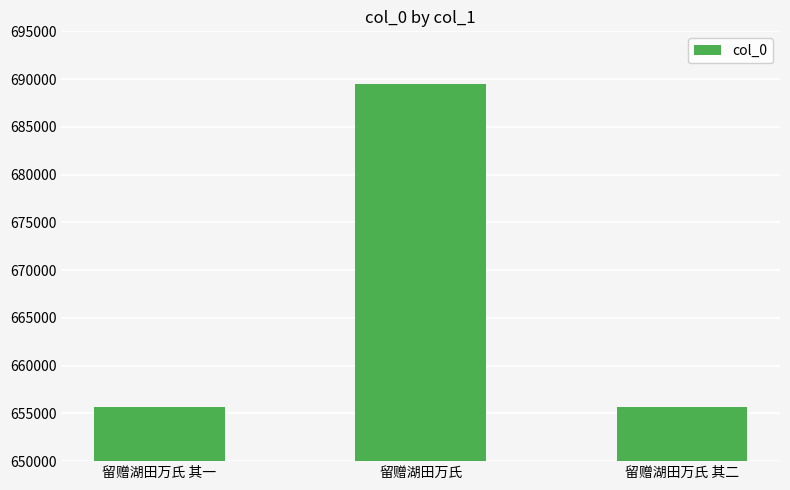

Approximately how many times larger is the value at 留赠湖田万氏 其一 compared to 留赠湖田万氏 其二?

1.0